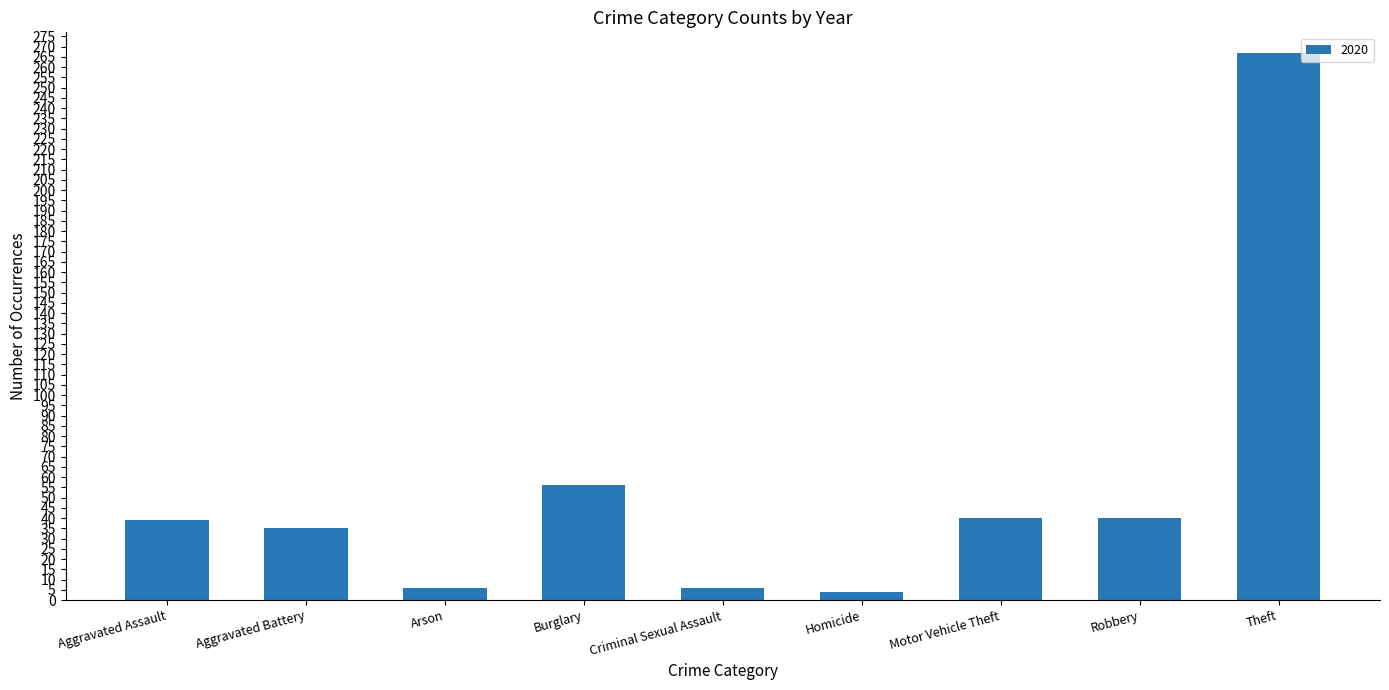

What is the maximum value shown in the chart?

267